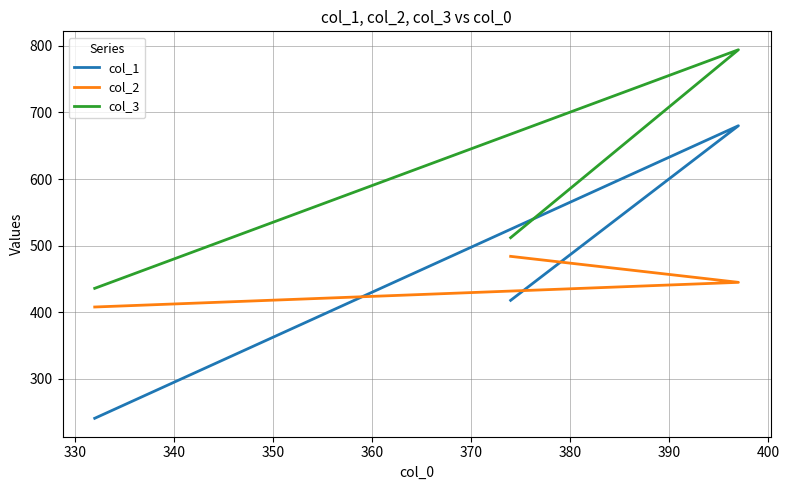

What is the value of the col_1 point at the 3rd from the left?

418